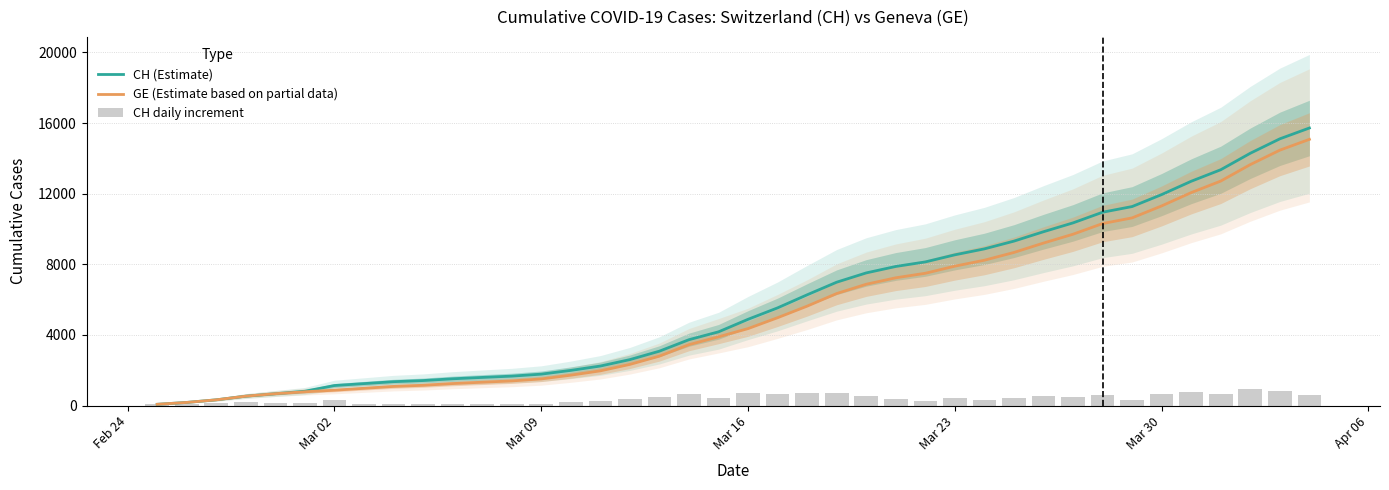

What is the highest value of the GE (Estimate based on partial data) series?

15077